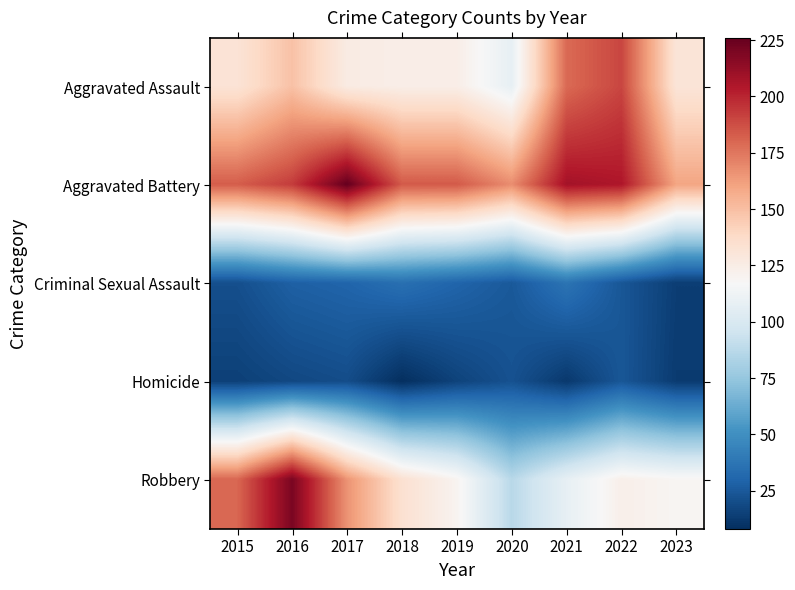

Reading right to left, what are all the values shown in this chart?

Aggravated Assault: 2023=131	2022=190	2021=179	2020=108	2019=124	2018=124	2017=126	2016=149	2015=132
Aggravated Battery: 2023=160	2022=205	2021=208	2020=168	2019=184	2018=184	2017=226	2016=193	2015=183
Criminal Sexual Assault: 2023=14	2022=24	2021=37	2020=25	2019=30	2018=35	2017=30	2016=28	2015=21
Homicide: 2023=13	2022=24	2021=12	2020=22	2019=16	2018=8	2017=20	2016=18	2015=15
Robbery: 2023=119	2022=123	2021=108	2020=87	2019=120	2018=134	2017=166	2016=220	2015=180